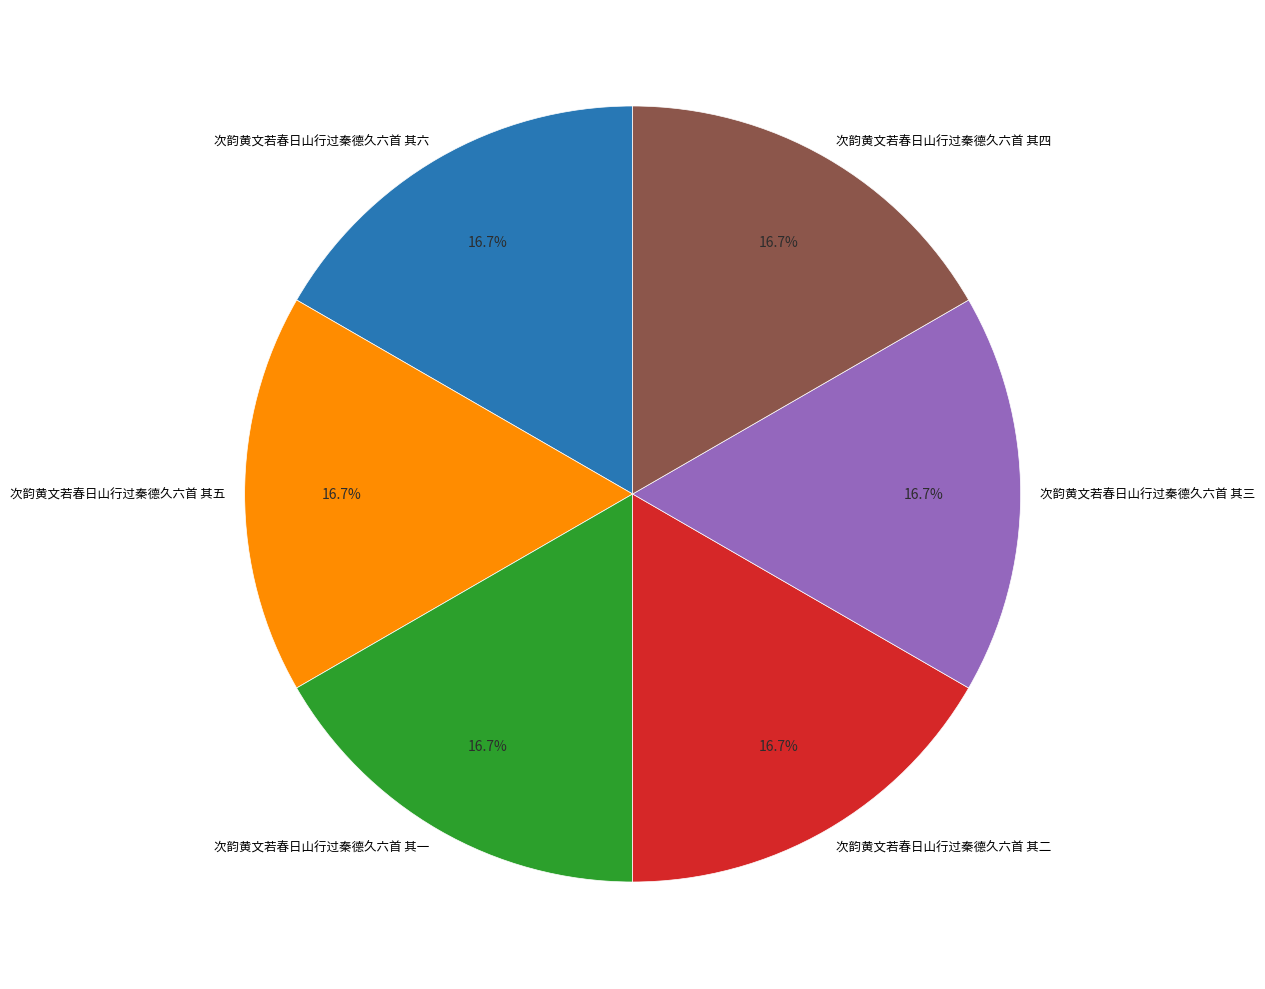

Approximately how many times larger is the value at 次韵黄文若春日山行过秦德久六首 其五 compared to 次韵黄文若春日山行过秦德久六首 其三?

1.0